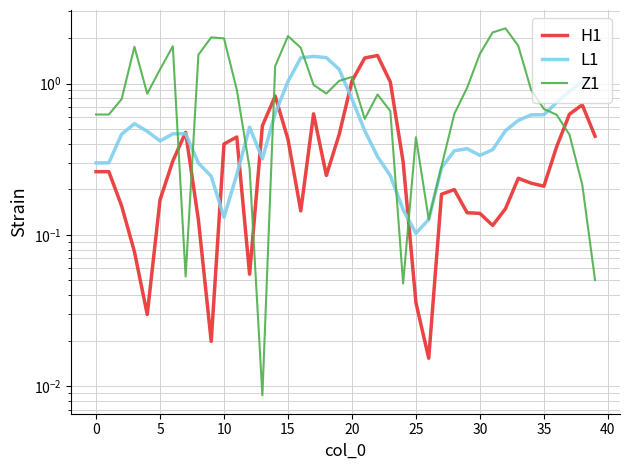

What is the difference between the maximum and minimum values in the L1 series?

1.4